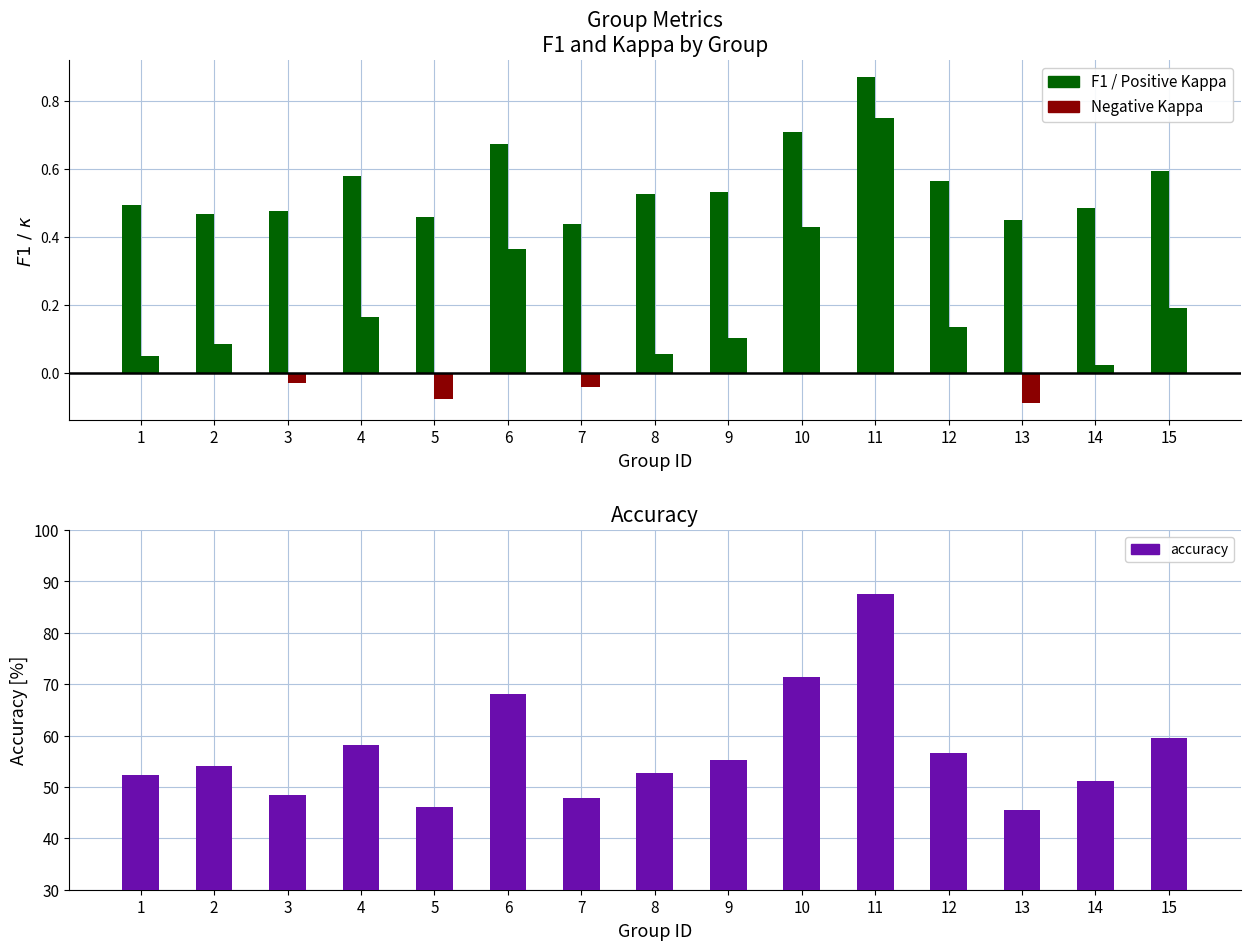

Which category has the lowest value across all series?

13